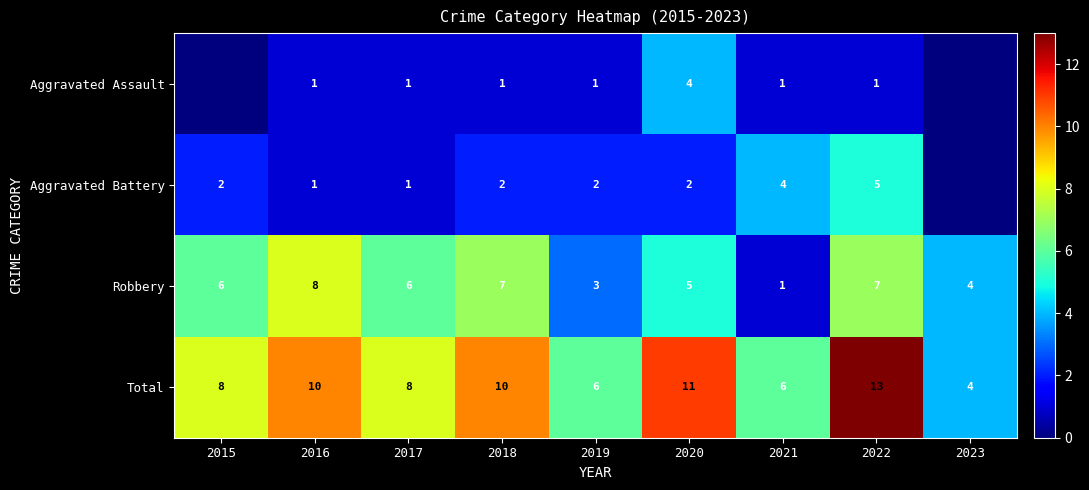

What is the difference between the second highest and second lowest values in the Total series?

5